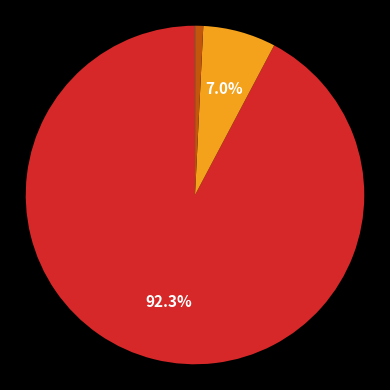

Is there any slice that represents more than half of the pie?

Yes